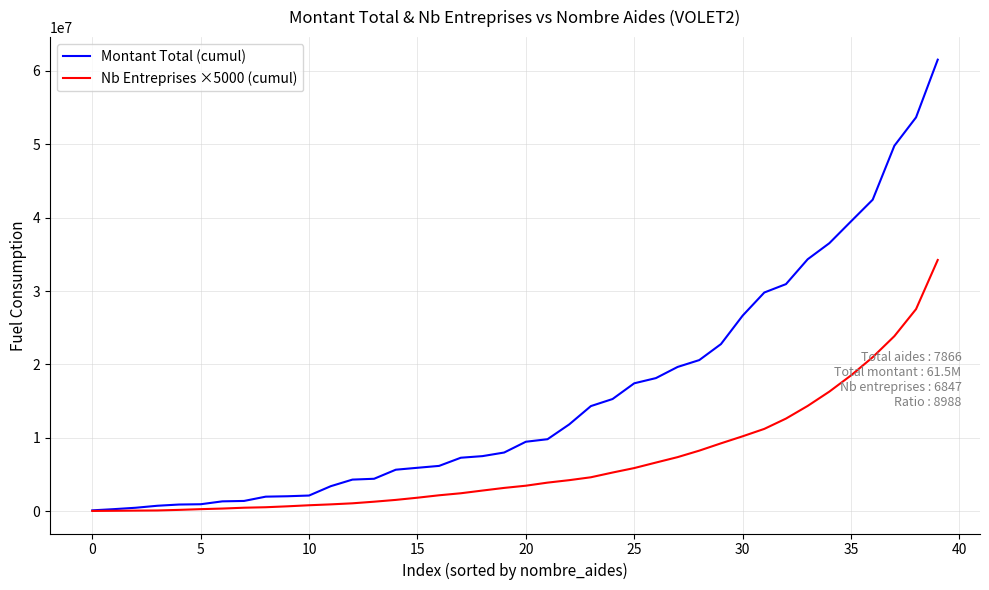

What is the greatest value displayed?

61538682.1